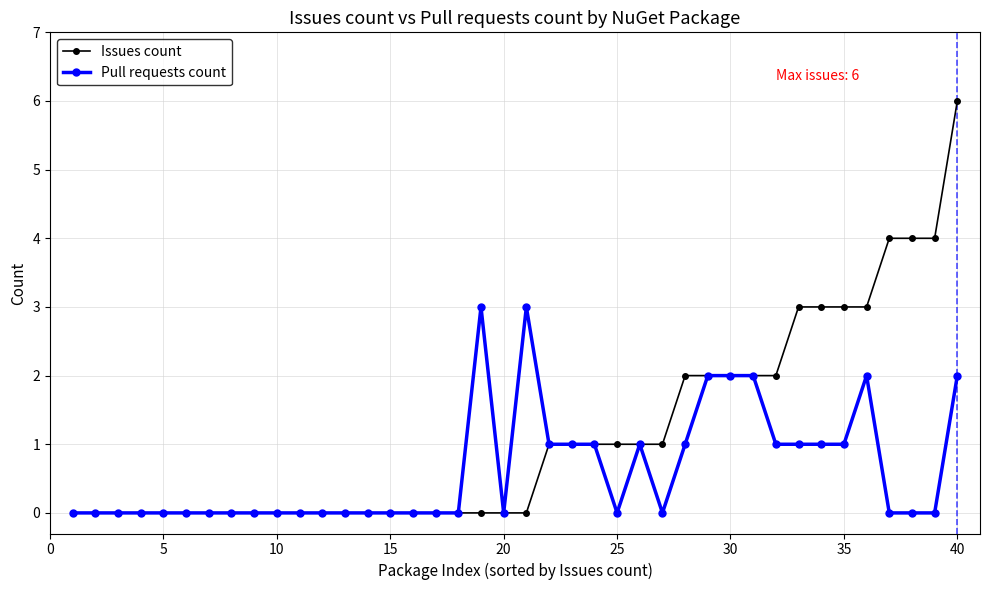

What are all the series names shown in the legend?

Issues count, Pull requests count